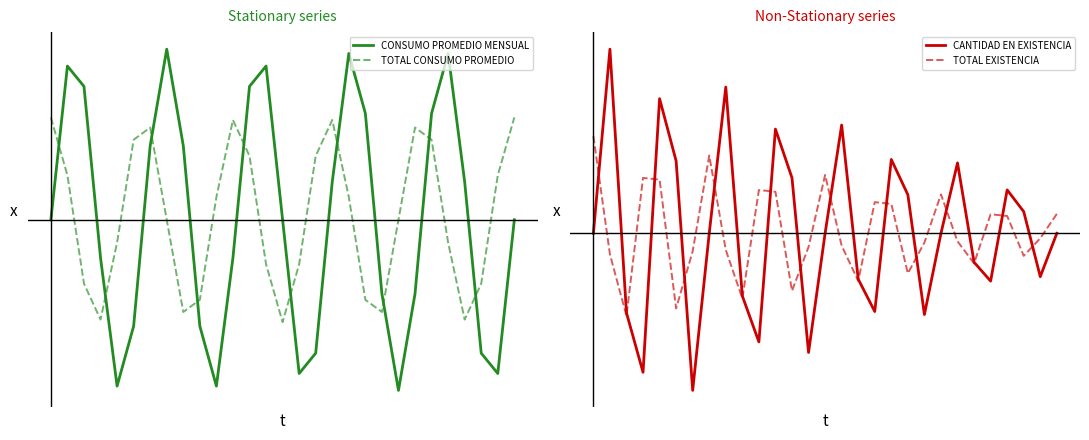

What are all the series names shown in the legend?

CONSUMO PROMEDIO MENSUAL, TOTAL CONSUMO PROMEDIO, CANTIDAD EN EXISTENCIA, TOTAL EXISTENCIA